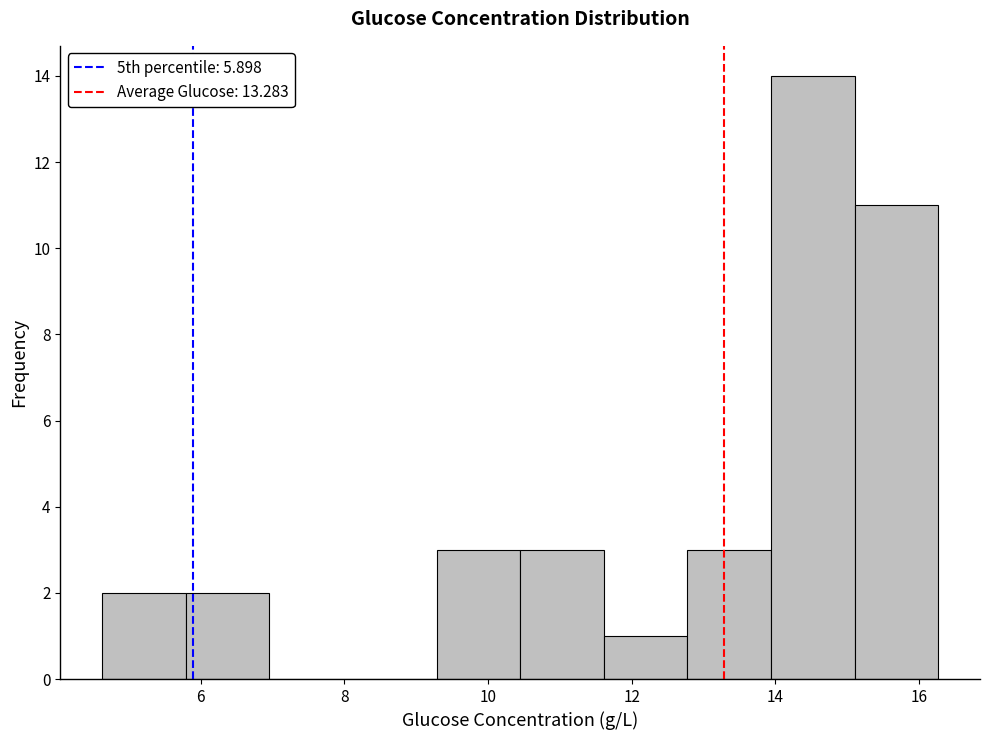

Reading left to right, transcribe this chart: for each bar, give the range it covers on the x-axis and its height. Neither the bar edges nor the heights are printed on the chart, so give them approximately, as read against the axes.

4.6 to 5.8: 2
5.8 to 7.0: 2
7.0 to 8.2: 0
8.2 to 9.2: 0
9.2 to 10.4: 3
10.4 to 11.6: 3
11.6 to 12.8: 1
12.8 to 14.0: 3
14.0 to 15.2: 14
15.2 to 16.2: 11